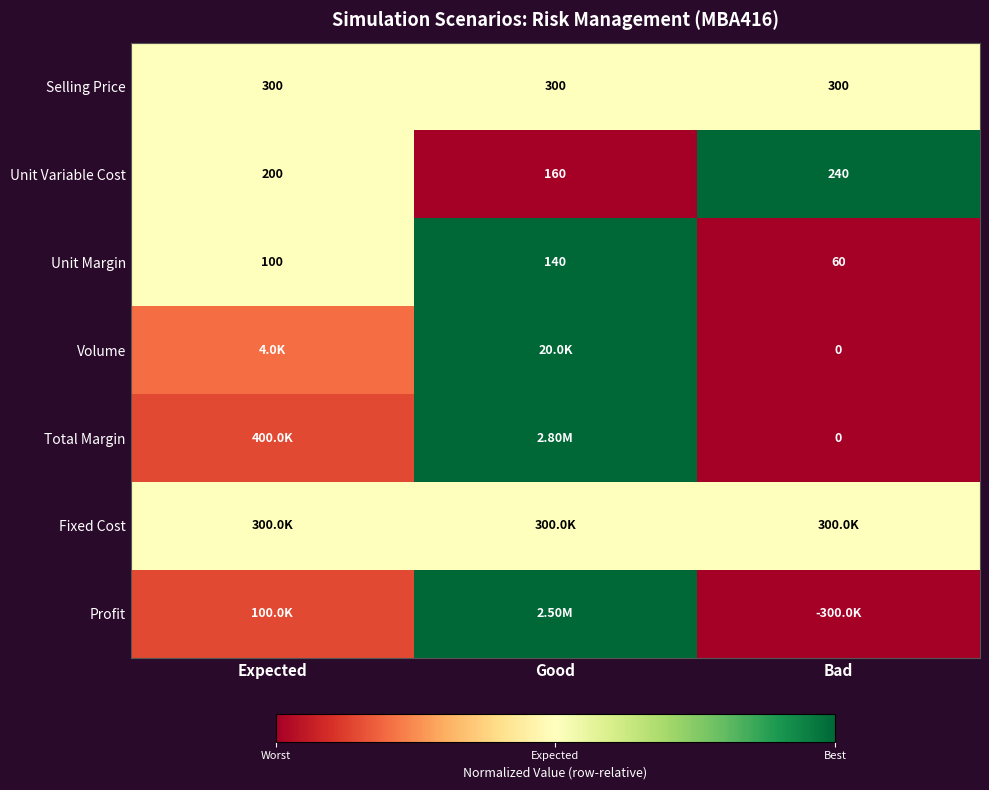

Count the number of categories in the chart.

3